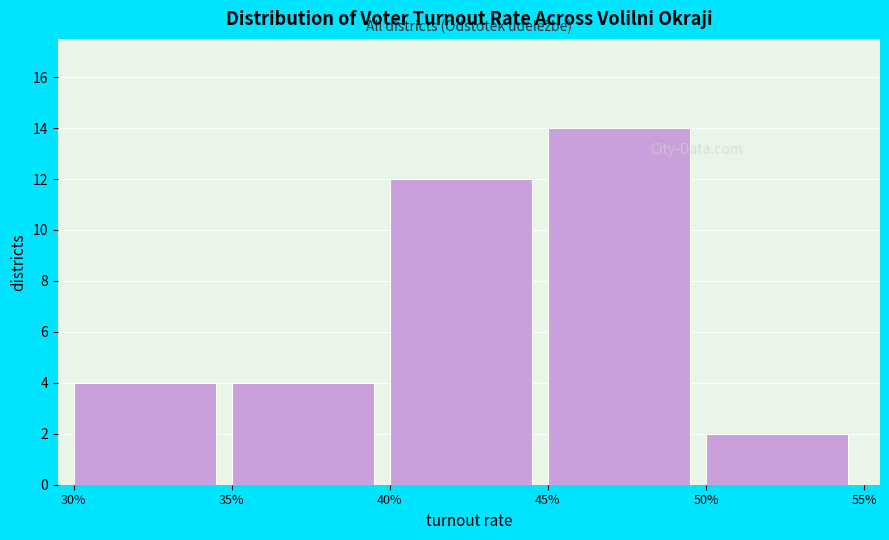

Reading left to right, what are all the values shown in this chart?

4	4	12	14	2